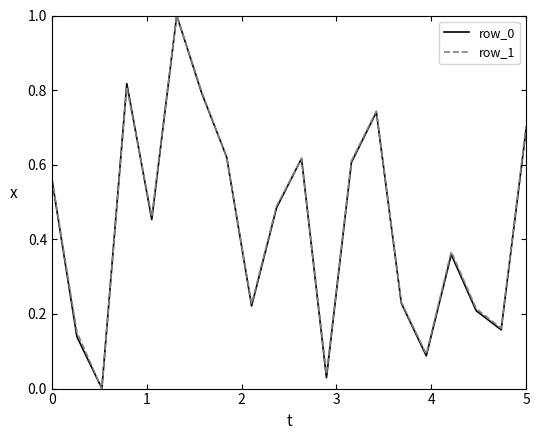

What is the maximum value for row_0?

1.0